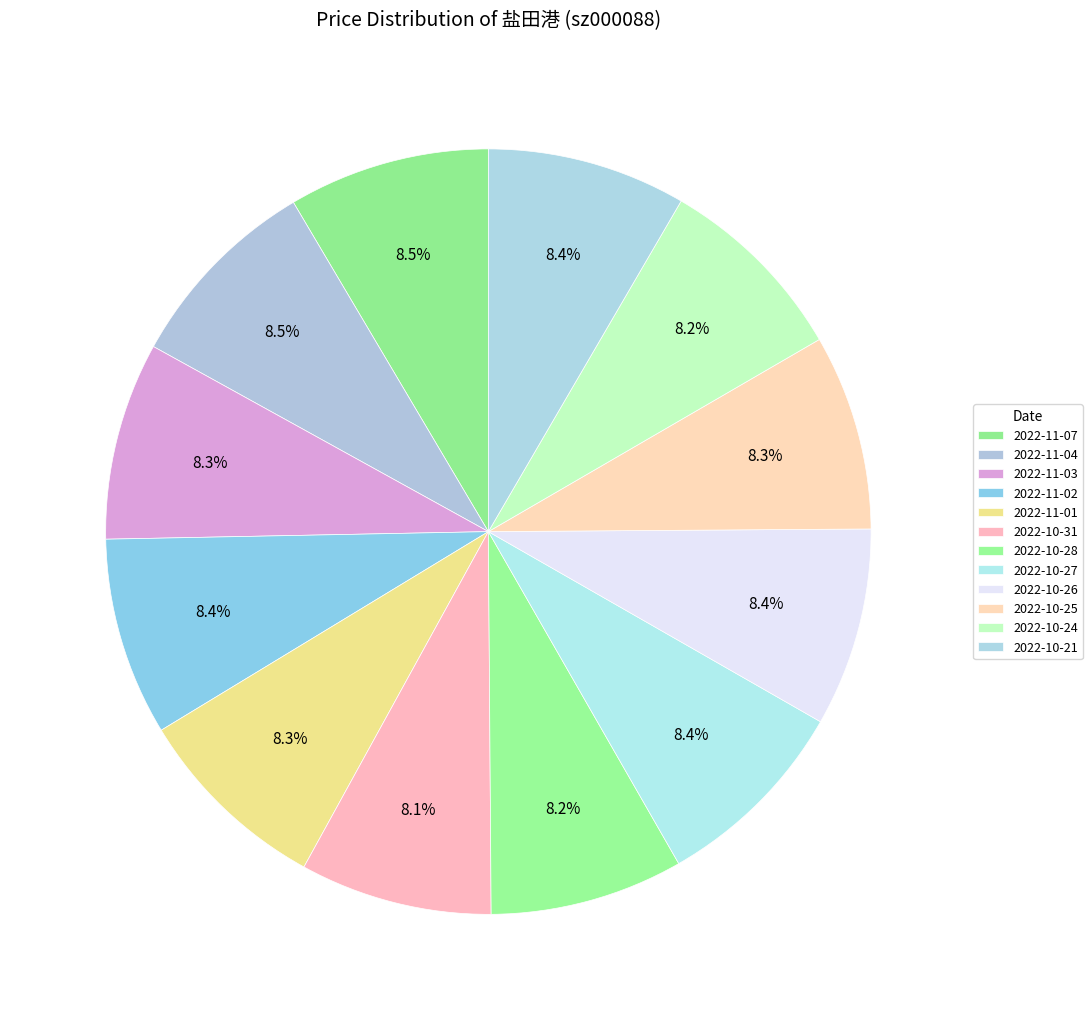

How many segments does this pie chart have?

12